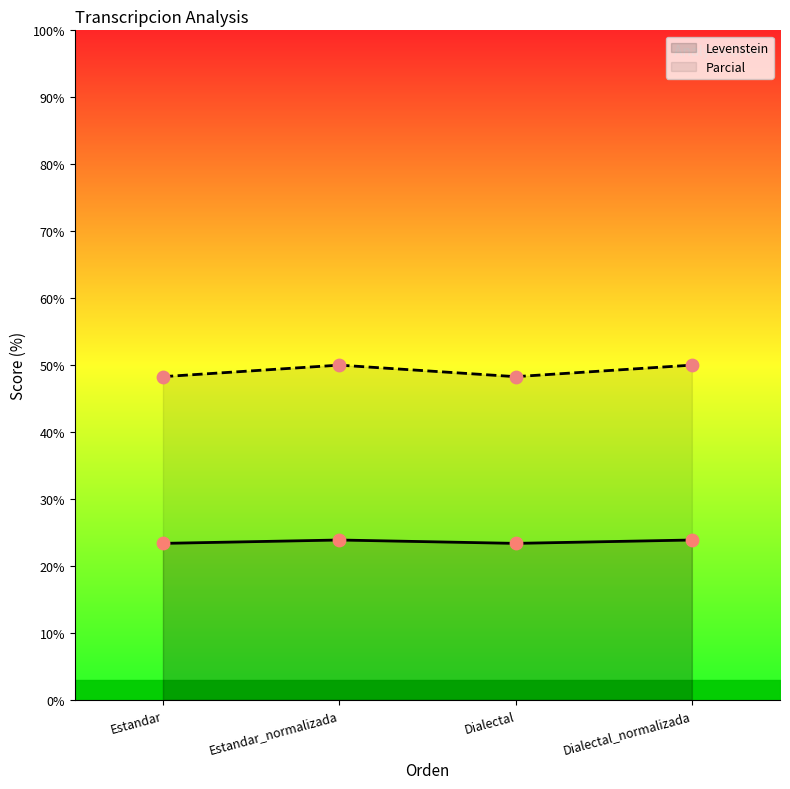

What is the total value across all series at Dialectal_normalizada?

73.9